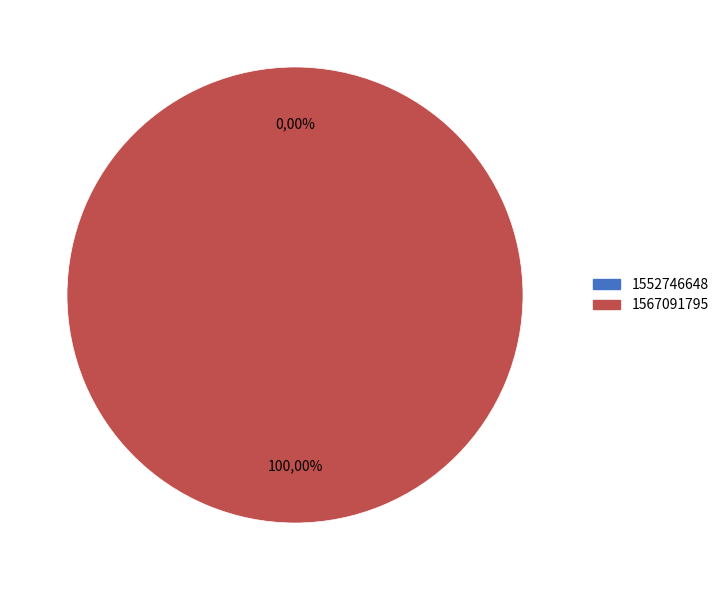

Is it true that 1552746648 is 14% of the pie?

False